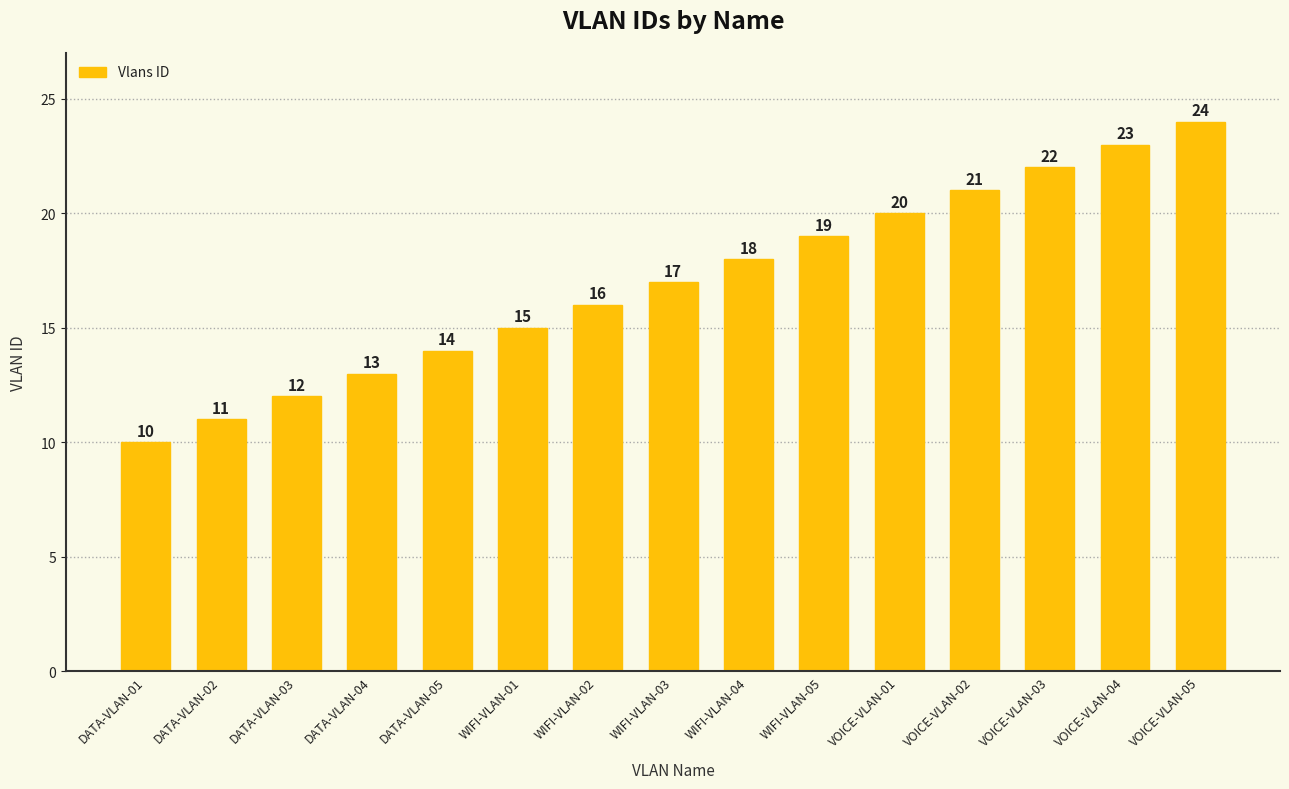

List the labels in order of value, largest first.

VOICE-VLAN-05, VOICE-VLAN-04, VOICE-VLAN-03, VOICE-VLAN-02, VOICE-VLAN-01, WIFI-VLAN-05, WIFI-VLAN-04, WIFI-VLAN-03, WIFI-VLAN-02, WIFI-VLAN-01, DATA-VLAN-05, DATA-VLAN-04, DATA-VLAN-03, DATA-VLAN-02, DATA-VLAN-01